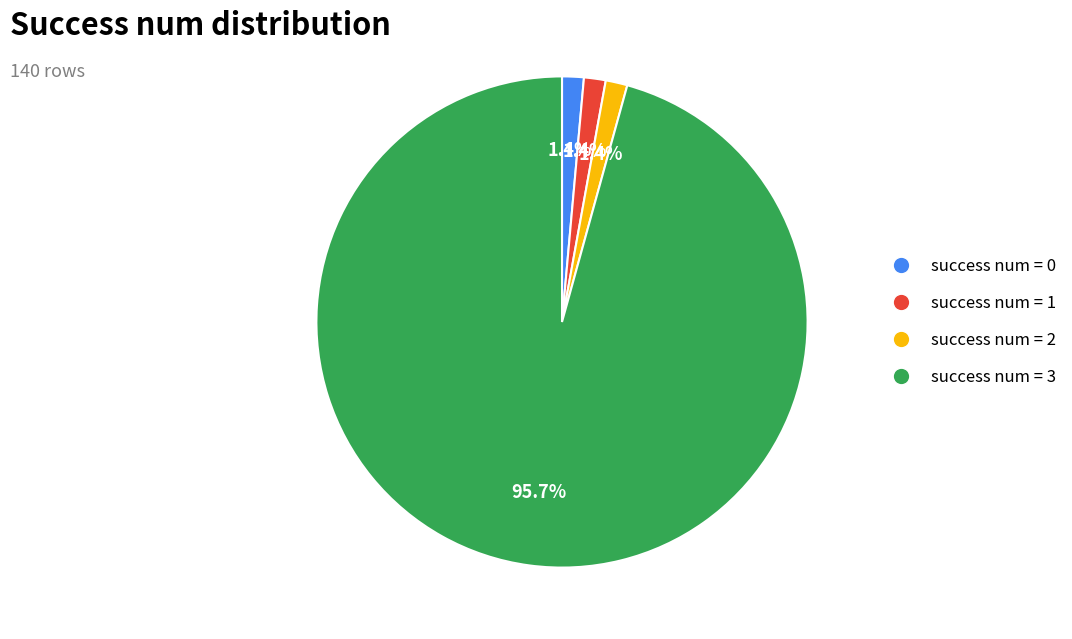

Does any single category account for the majority?

Yes